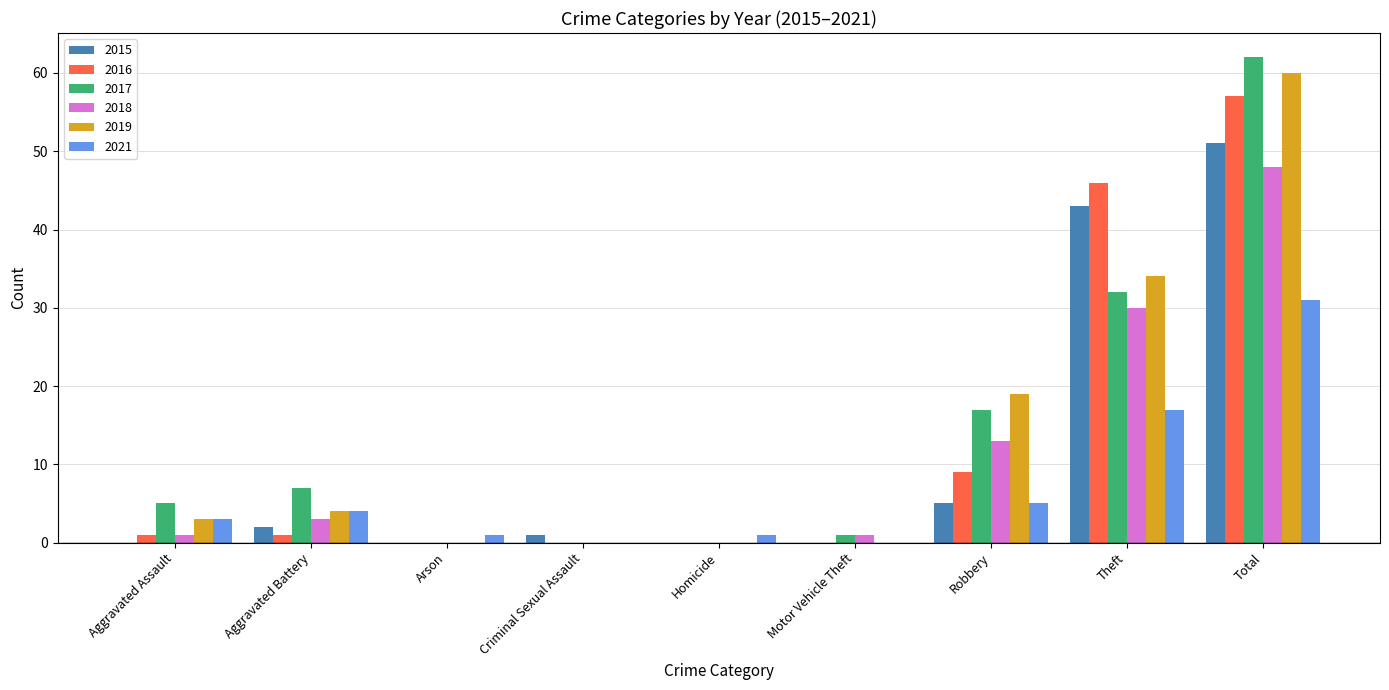

What is the sum of all 2016 values?

114